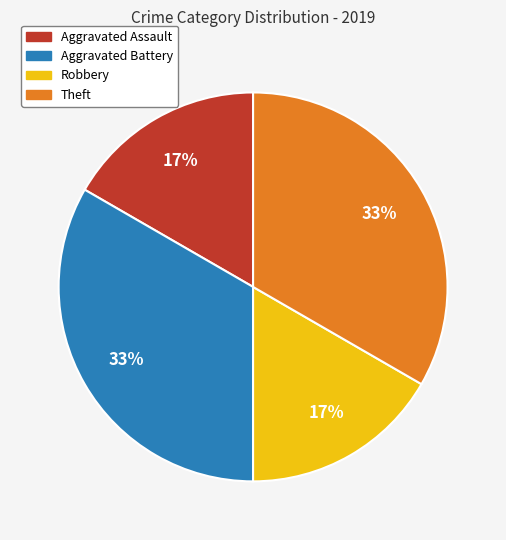

How many segments does this pie chart have?

4